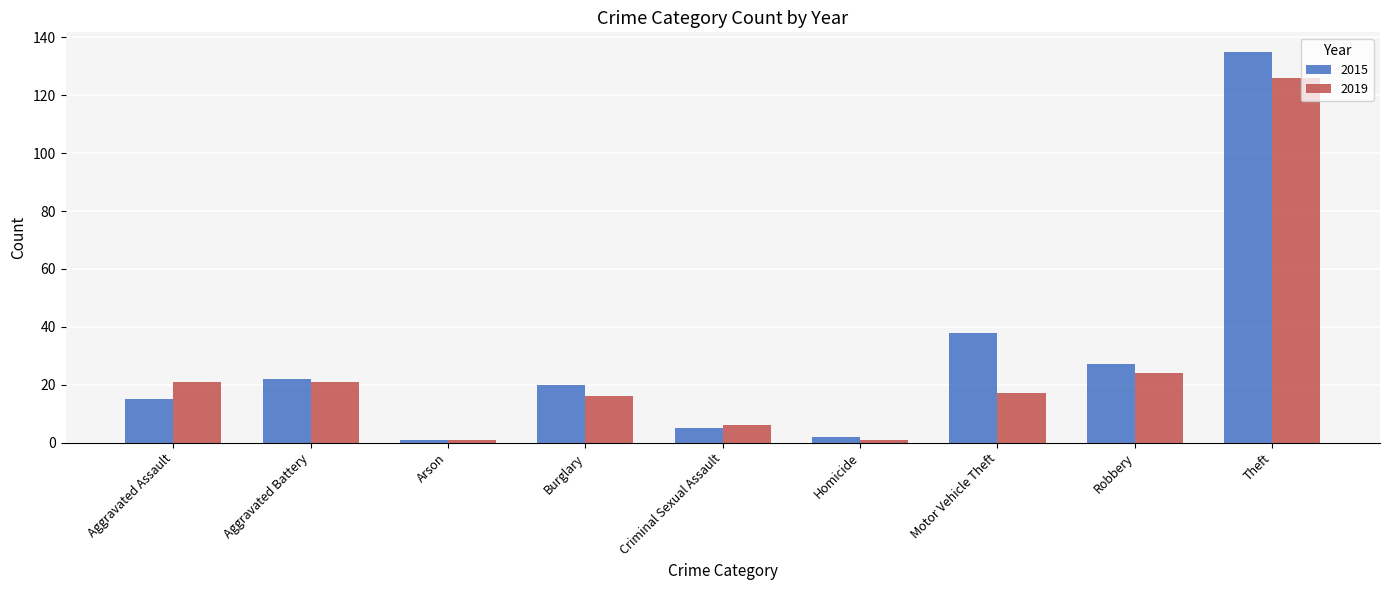

What is the smallest value displayed?

1